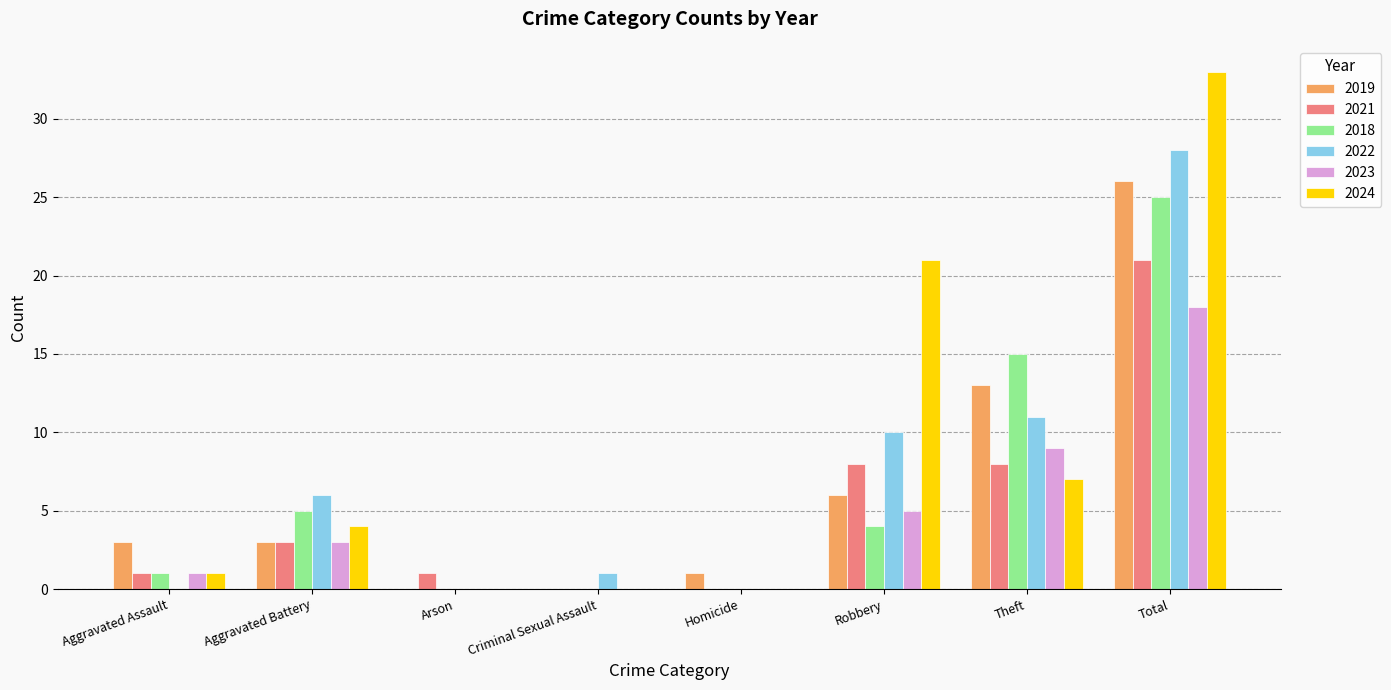

Reading right to left, extract all data points from this chart.

2019: 26	13	6	1	0	0	3	3
2021: 21	8	8	0	0	1	3	1
2018: 25	15	4	0	0	0	5	1
2022: 28	11	10	0	1	0	6	0
2023: 18	9	5	0	0	0	3	1
2024: 33	7	21	0	0	0	4	1